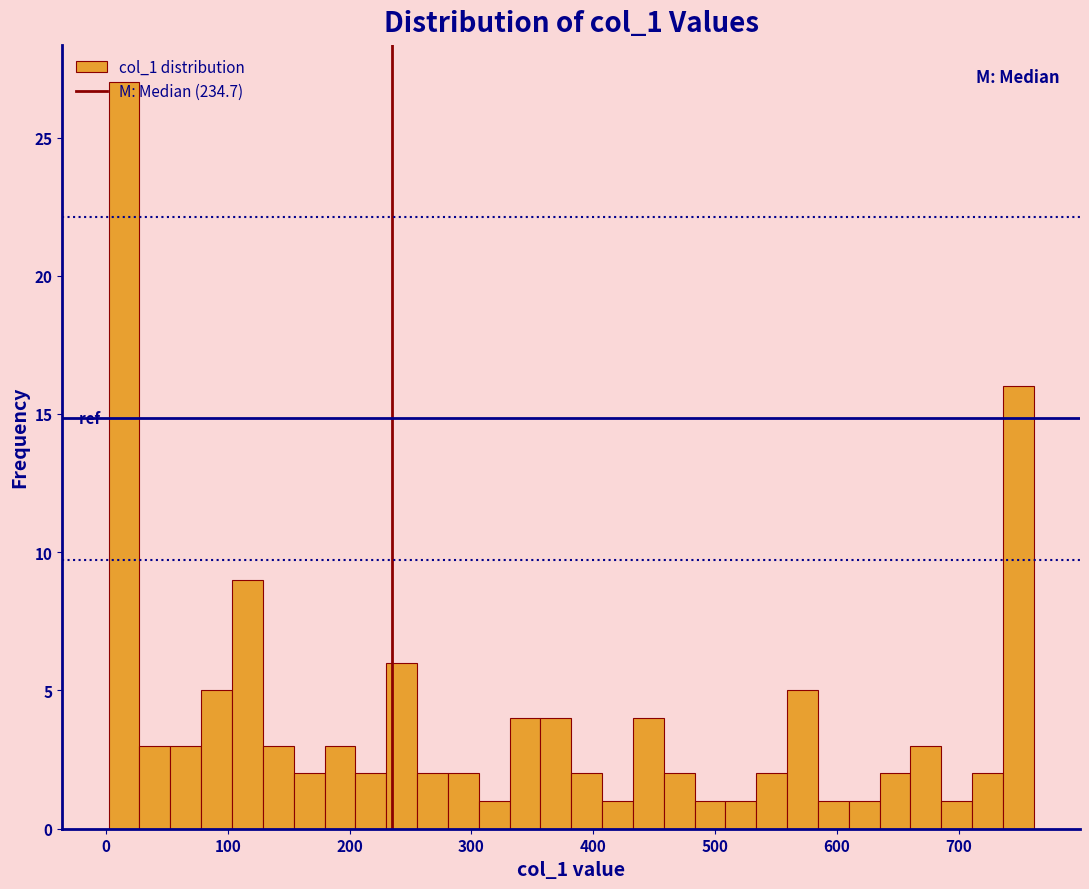

Read against the x-axis, roughly where is the centre of the tallest bar?

10